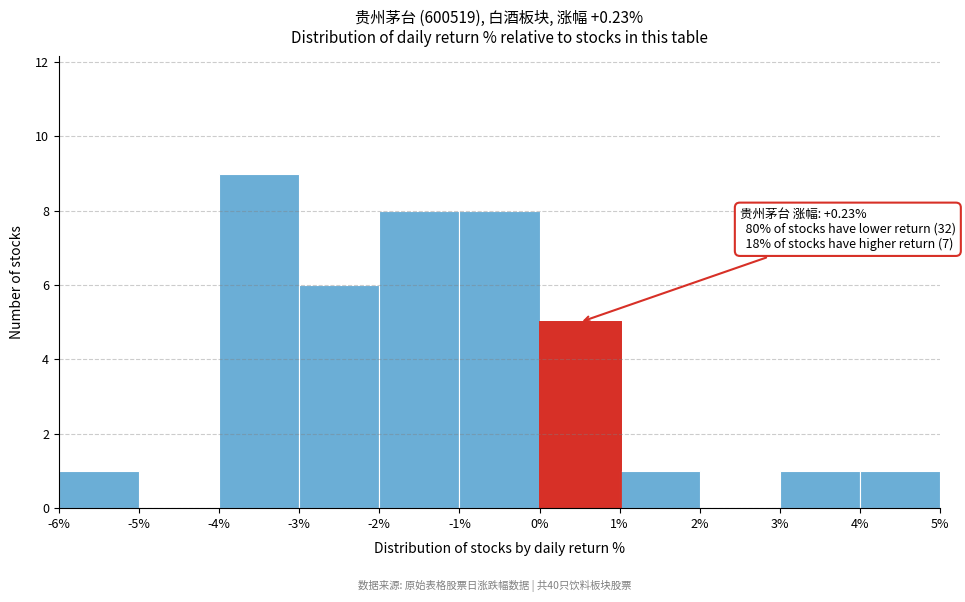

Which range on the x-axis has the tallest bar?

-4% to -3%